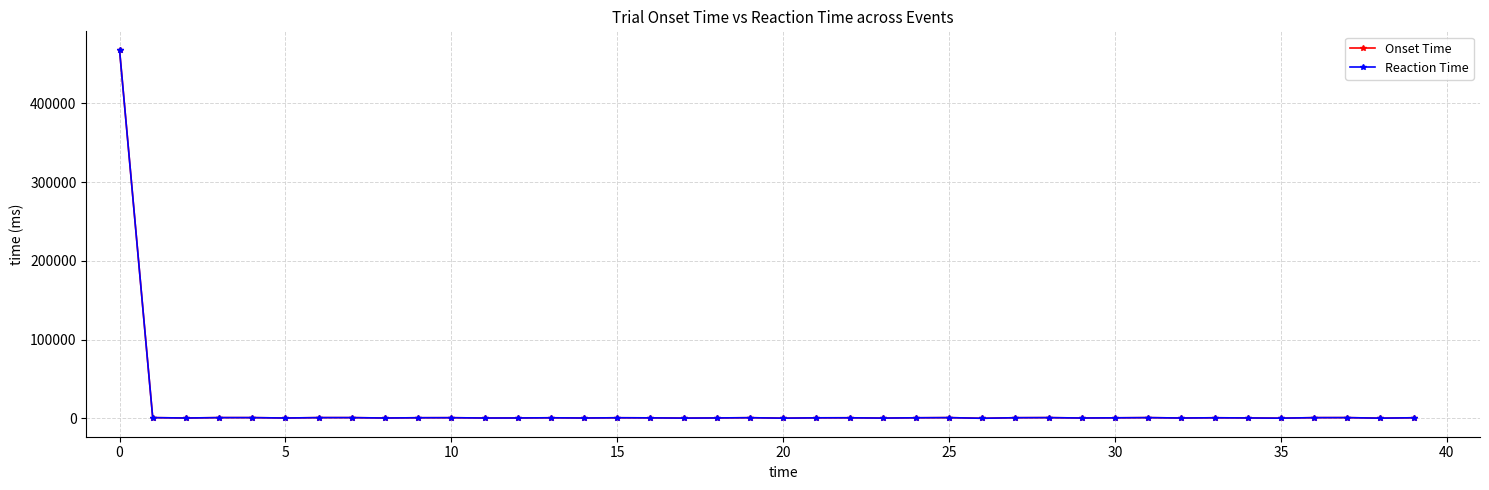

Does the chart have visible grid lines?

Yes